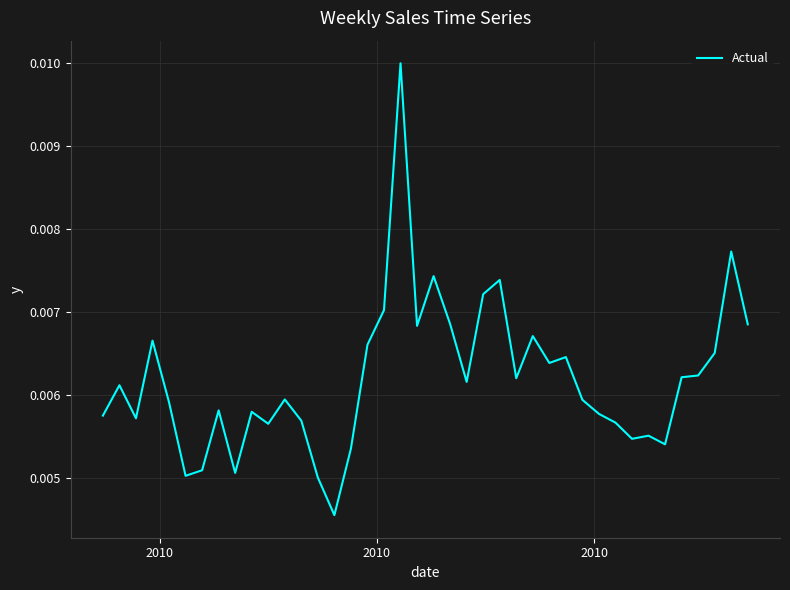

How many values are between 0 and 1?

40